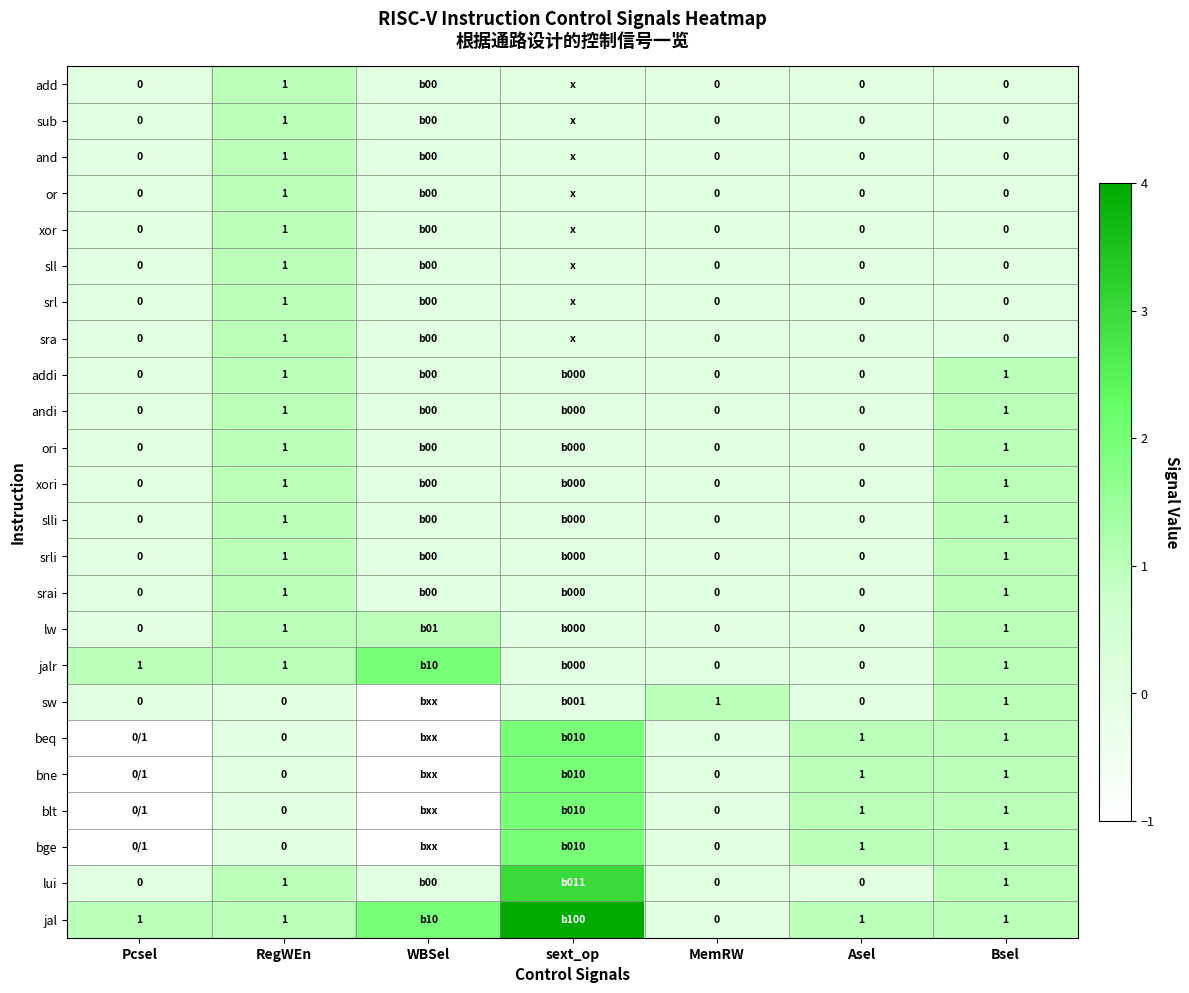

True or false: xori has a value of 2 at RegWEn.

False